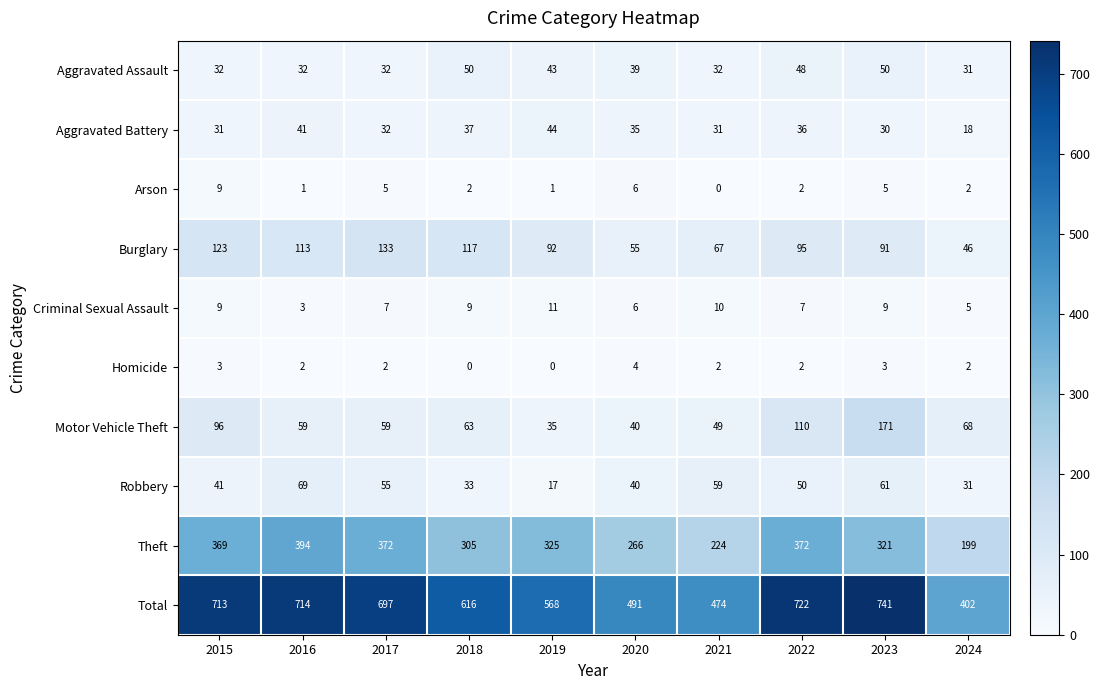

What is the difference between the maximum and minimum values in the Burglary series?

87